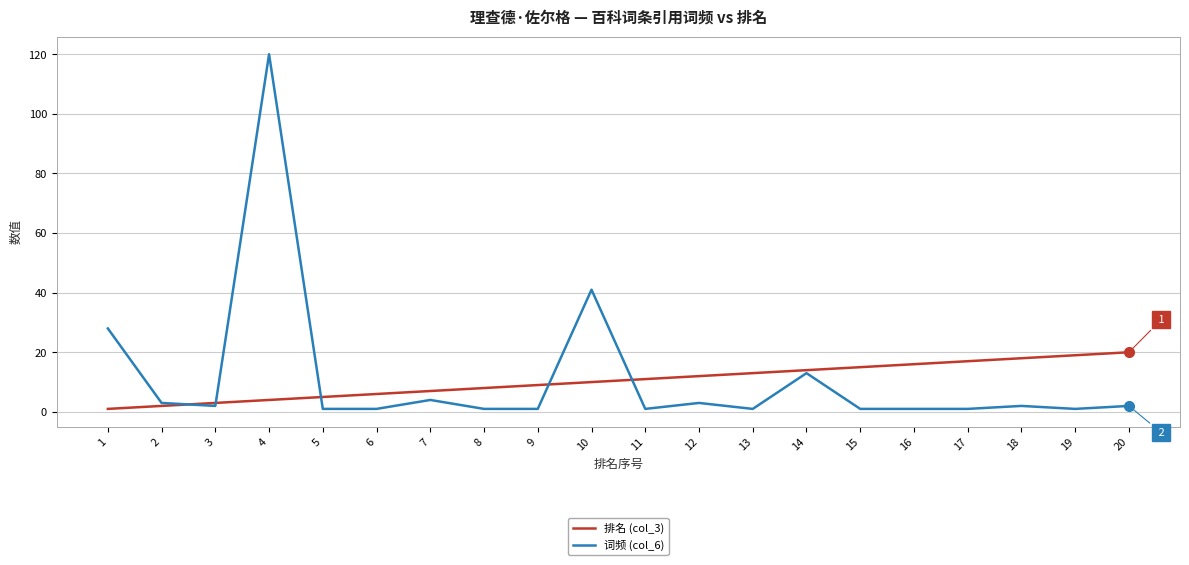

The value of 排名 (col_3) at 10 is 10. True or false?

True